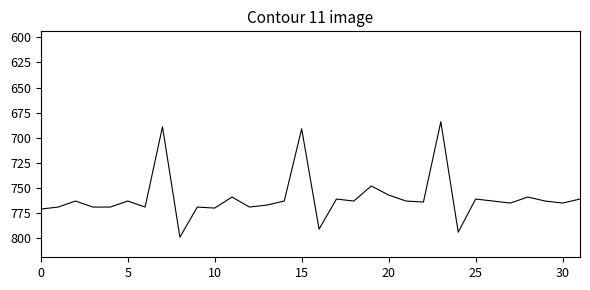

Does the chart display data point markers on the line(s)?

No